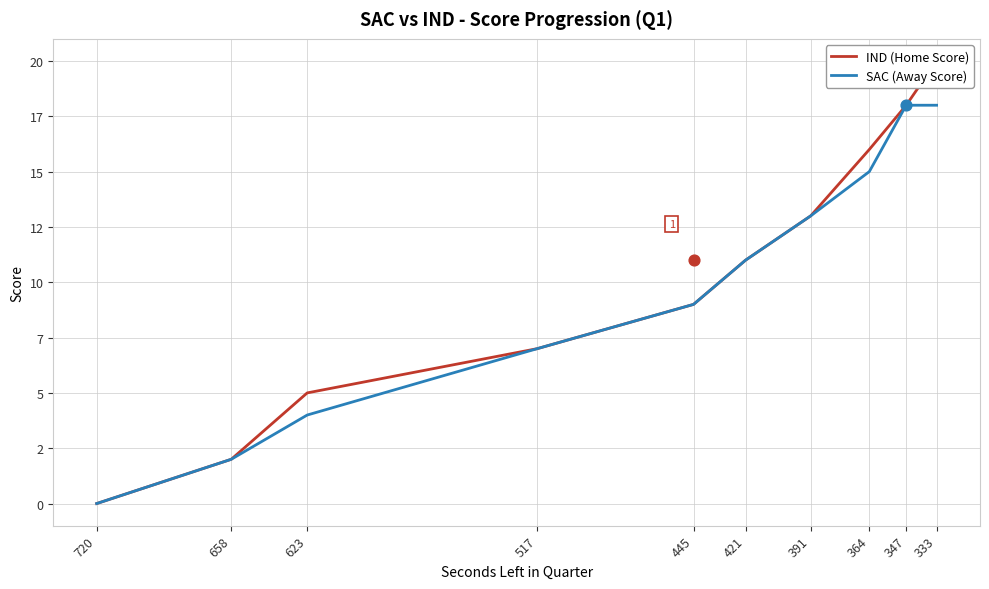

At how many categories does at least one series exceed 0?

9